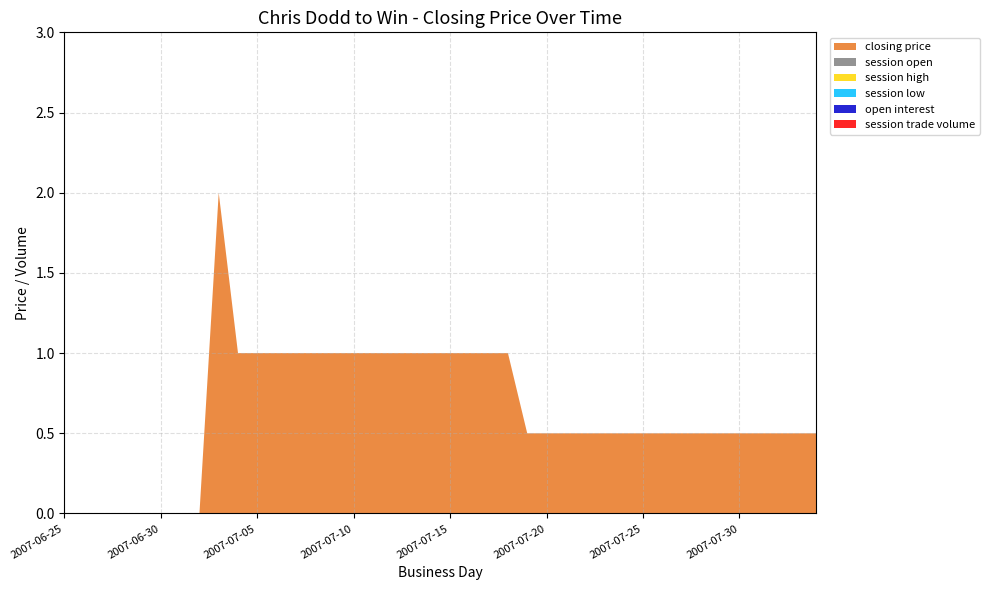

Reading right to left, extract all data points from this chart.

closing price: 0.5	0.5	0.5	0.5	0.5	1.0	1.0	1.0	1.0	1.0	1.0	1.0	1.0	1.0	1.0	2.0	0.0	0.0	0.0	0.0
session open: 0.0	0.0	0.0	0.0	0.0	0.0	0.0	0.0	0.0	0.0	0.0	0.0	0.0	0.0	0.0	0.0	0.0	0.0	0.0	0.0
session high: 0.0	0.0	0.0	0.0	0.0	0.0	0.0	0.0	0.0	0.0	0.0	0.0	0.0	0.0	0.0	0.0	0.0	0.0	0.0	0.0
session low: 0.0	0.0	0.0	0.0	0.0	0.0	0.0	0.0	0.0	0.0	0.0	0.0	0.0	0.0	0.0	0.0	0.0	0.0	0.0	0.0
open interest: 0.0	0.0	0.0	0.0	0.0	0.0	0.0	0.0	0.0	0.0	0.0	0.0	0.0	0.0	0.0	0.0	0.0	0.0	0.0	0.0
session trade volume: 0.0	0.0	0.0	0.0	0.0	0.0	0.0	0.0	0.0	0.0	0.0	0.0	0.0	0.0	0.0	0.0	0.0	0.0	0.0	0.0